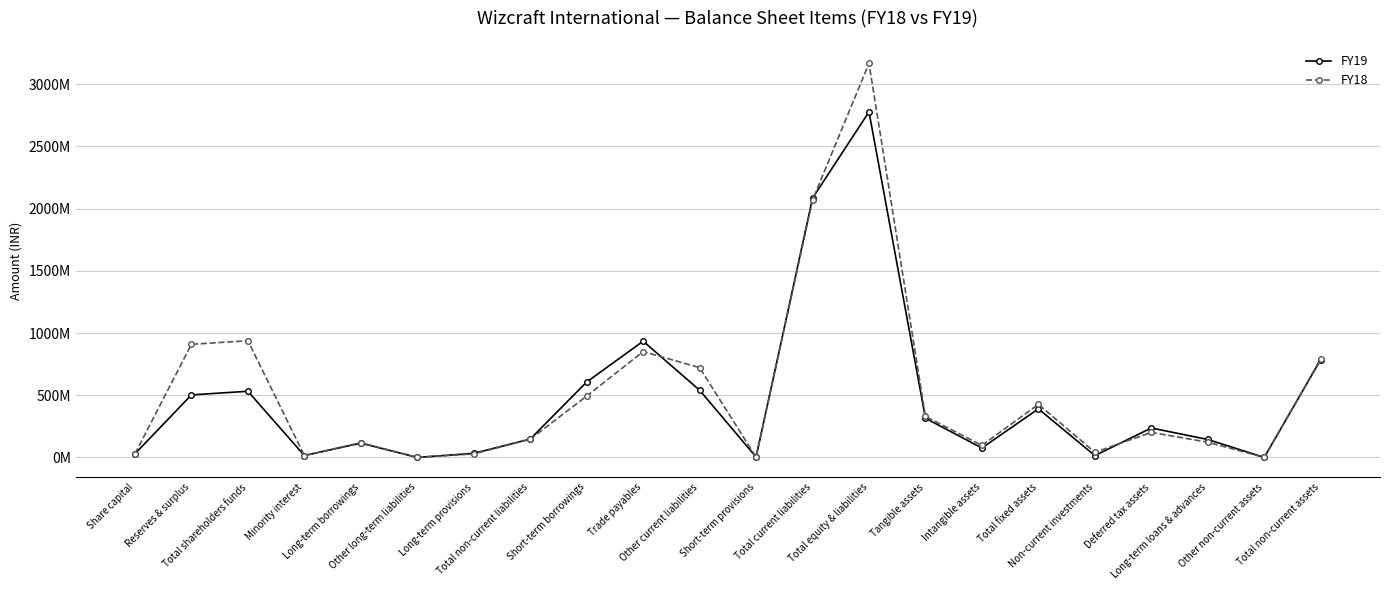

After their last crossing, which series has the higher values: FY19 or FY18?

FY19